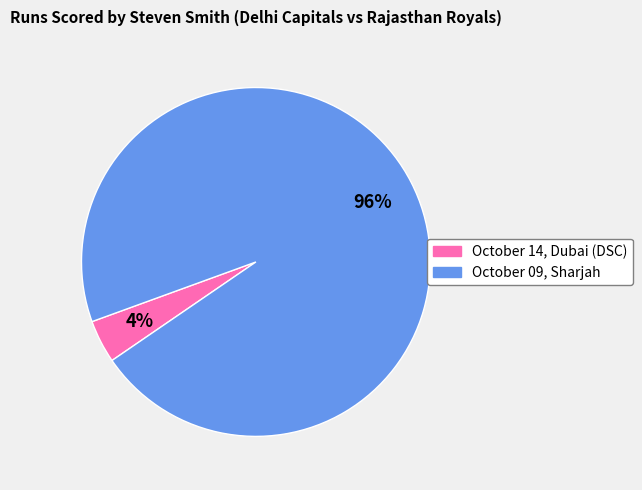

To the nearest percent, what is the difference between the largest and smallest slice percentages?

92%